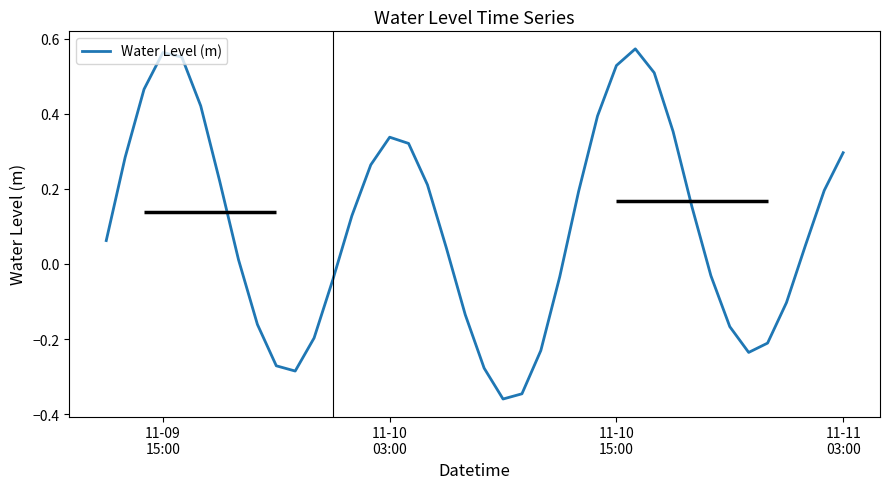

What is the difference between the maximum and minimum values?

0.9